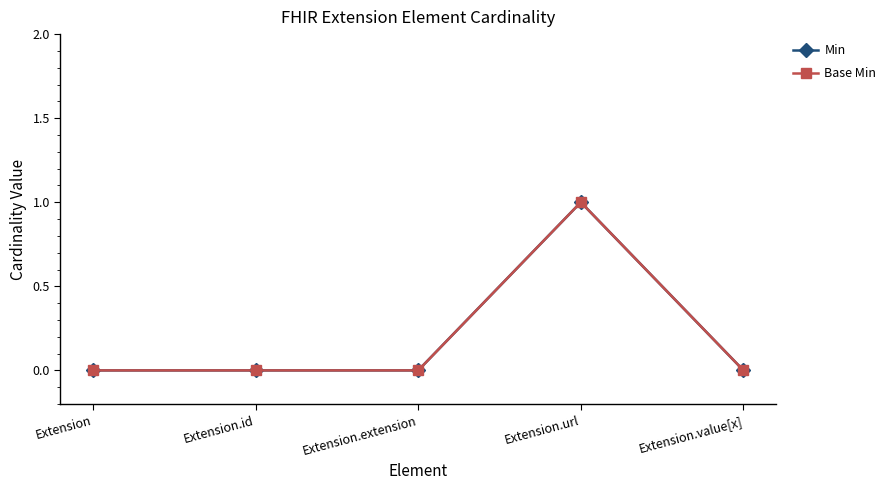

The value of Base Min at Extension.id is 0. True or false?

True